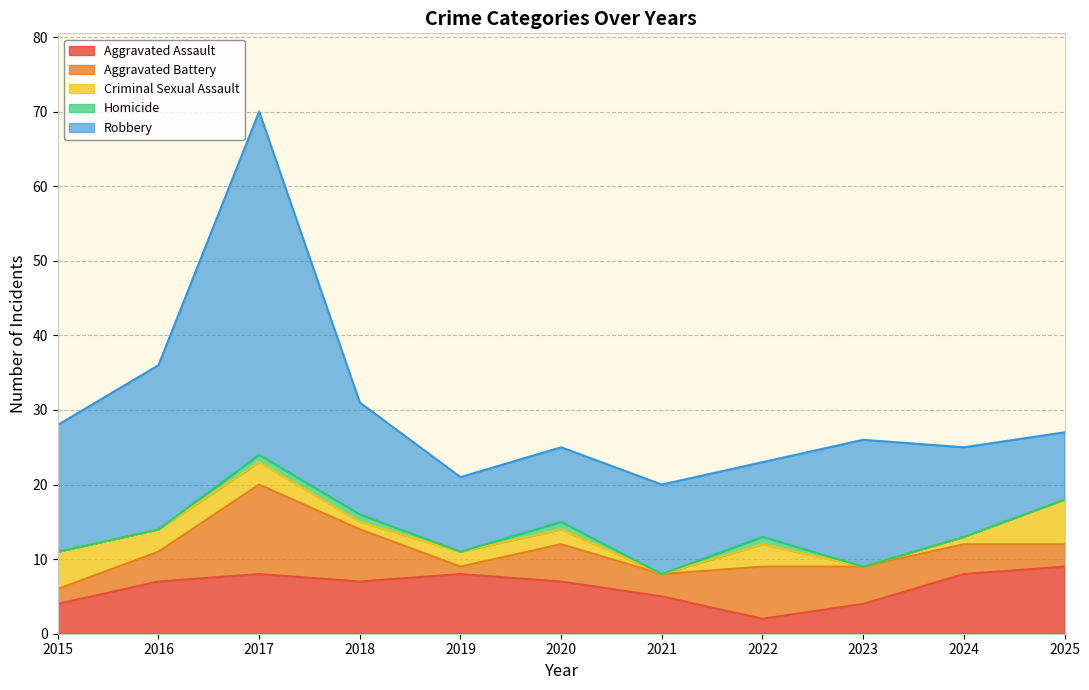

At 2016, list the series in order from smallest to largest.

Homicide, Criminal Sexual Assault, Aggravated Battery, Aggravated Assault, Robbery